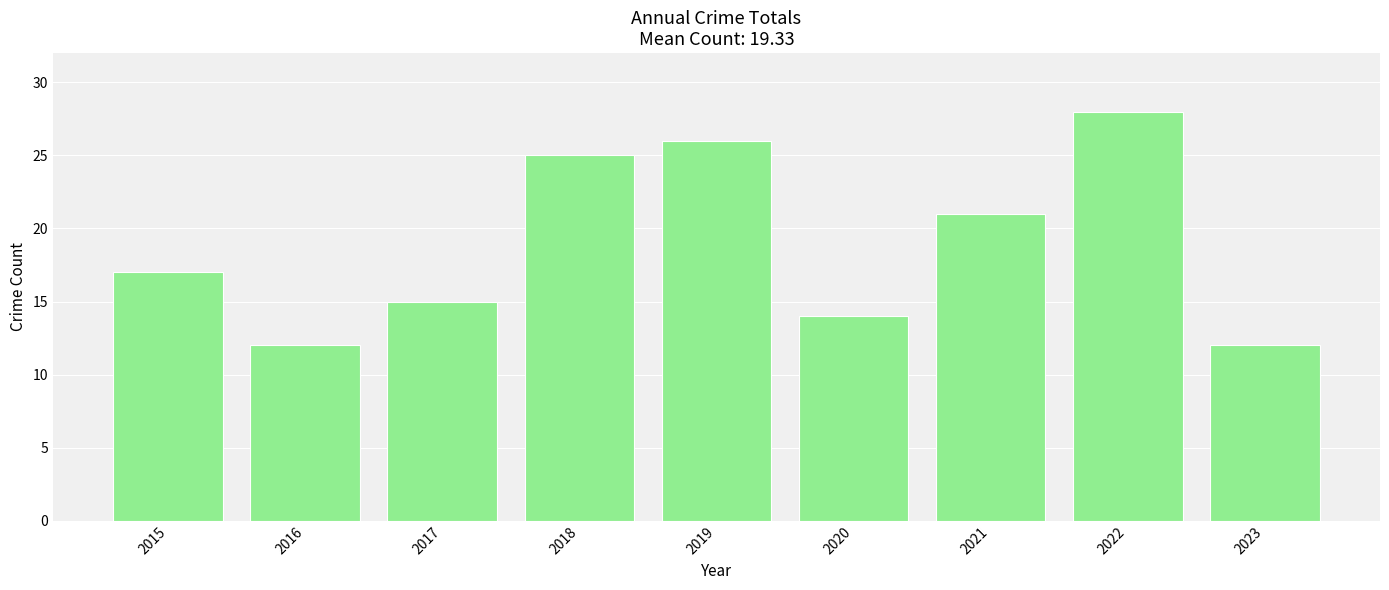

The value at 2023 is 12. True or false?

True